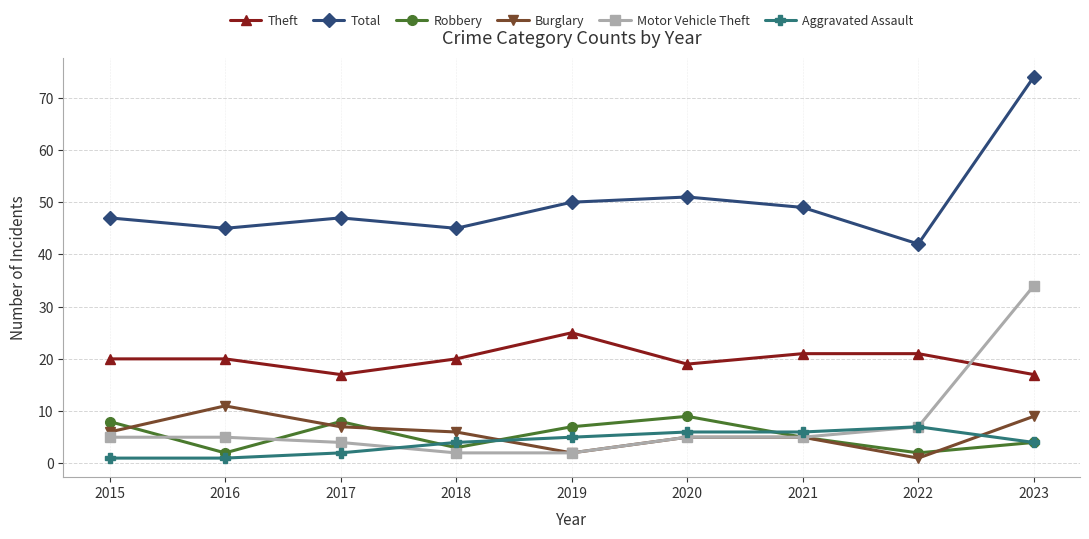

What is the average value of the Theft series?

20